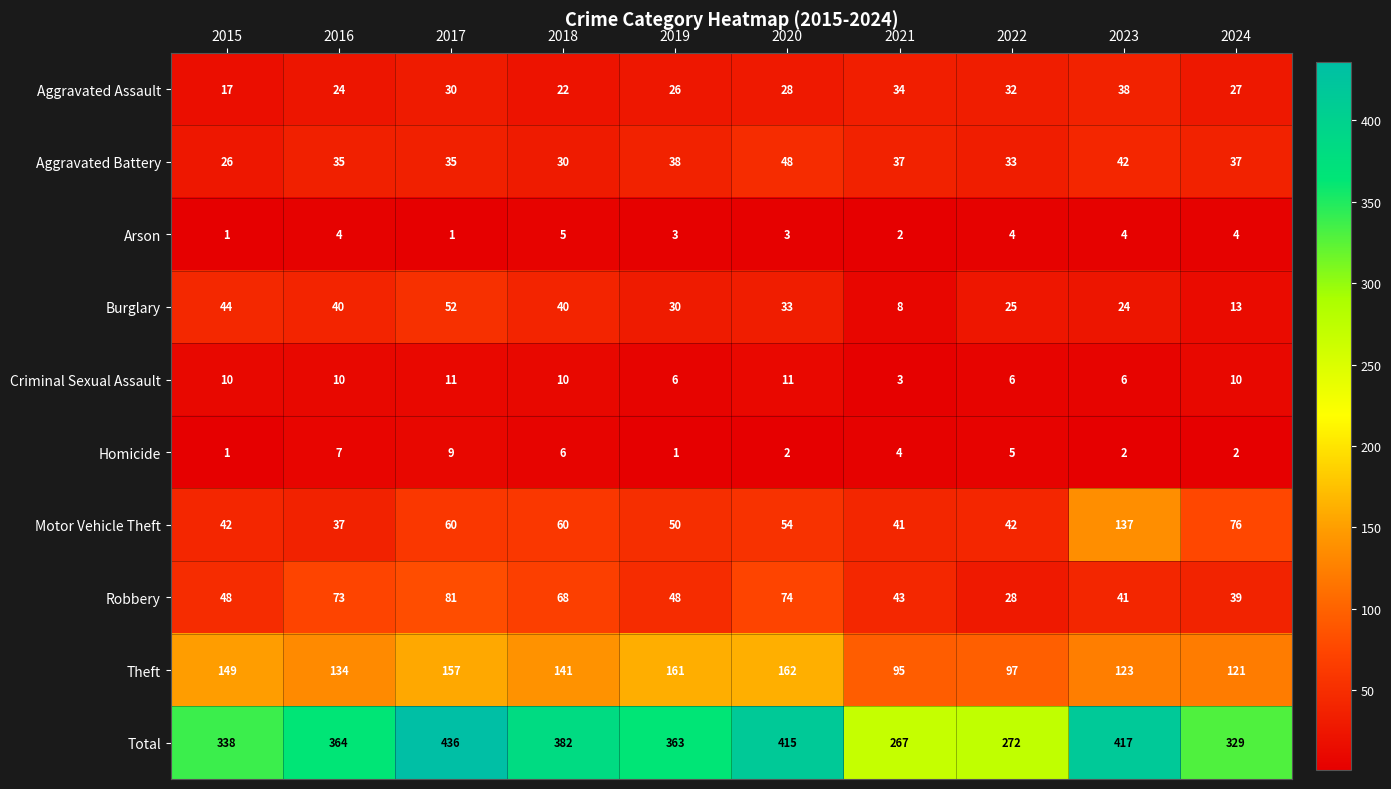

How many Criminal Sexual Assault values are between 6 and 10?

7